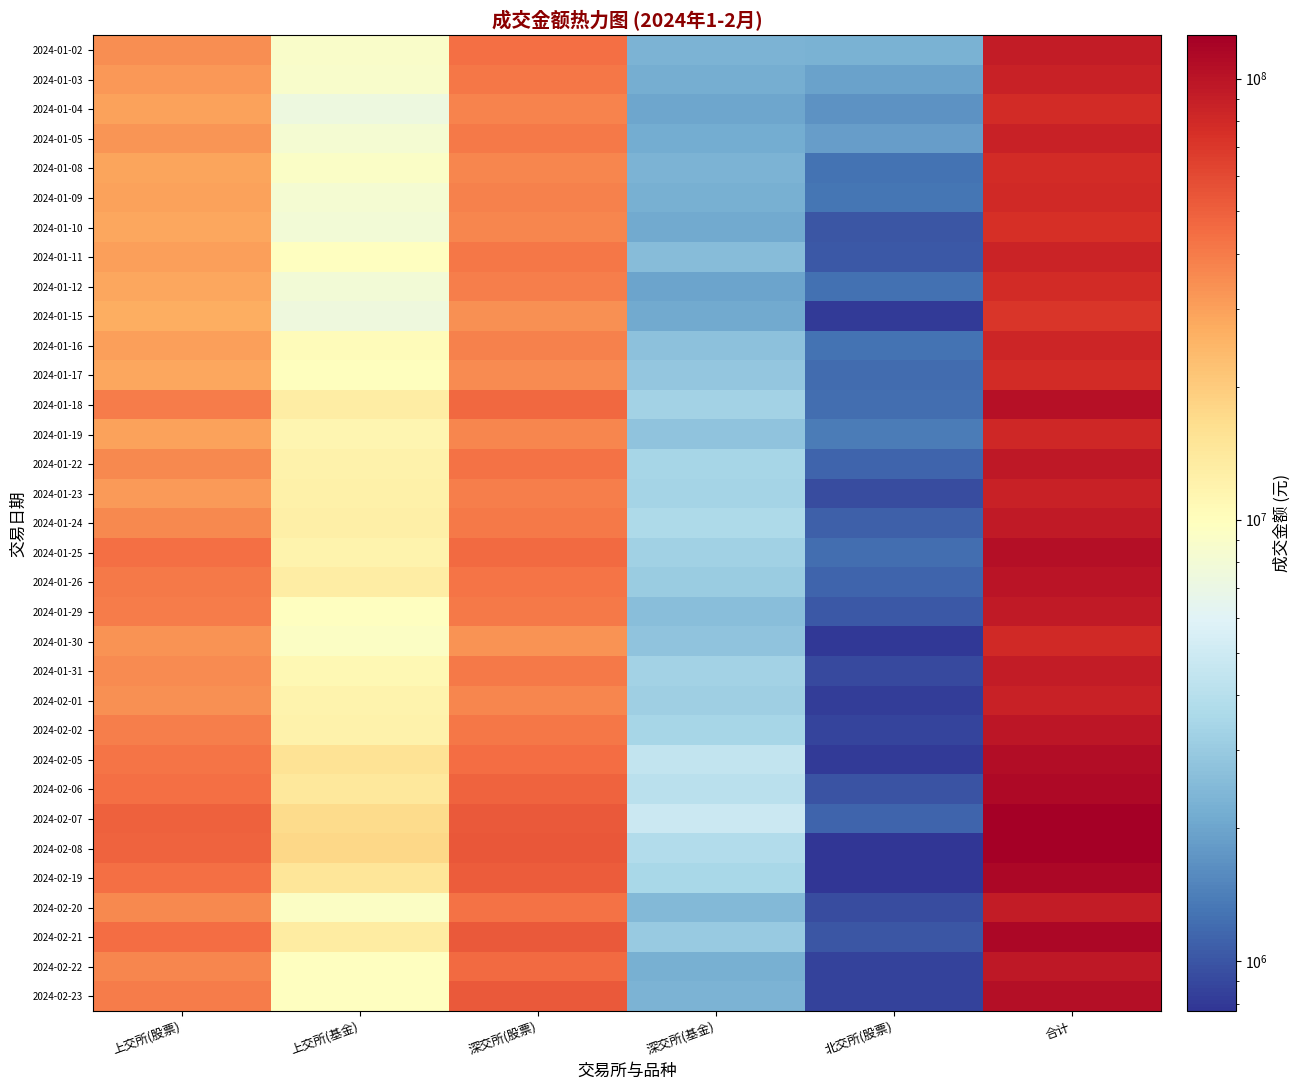

Which label corresponds to the smallest value in the chart?

北交所(股票)